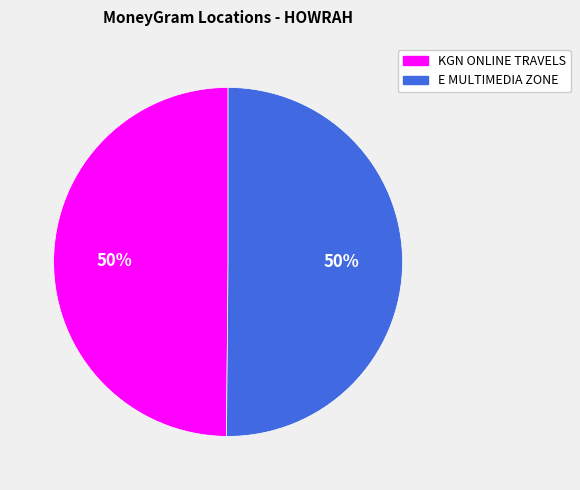

Is it true that E MULTIMEDIA ZONE is 63% of the pie?

False